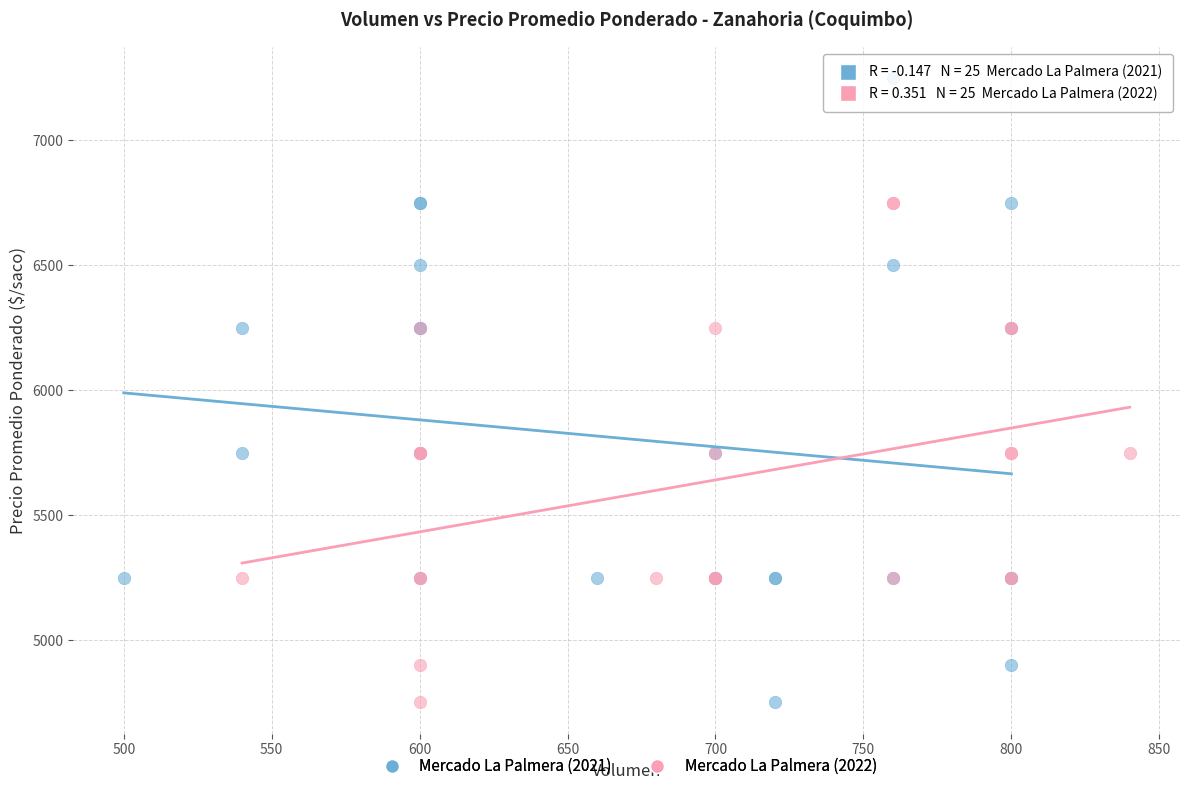

What are all the series names shown in the legend?

Mercado La Palmera (2021), Mercado La Palmera (2022)